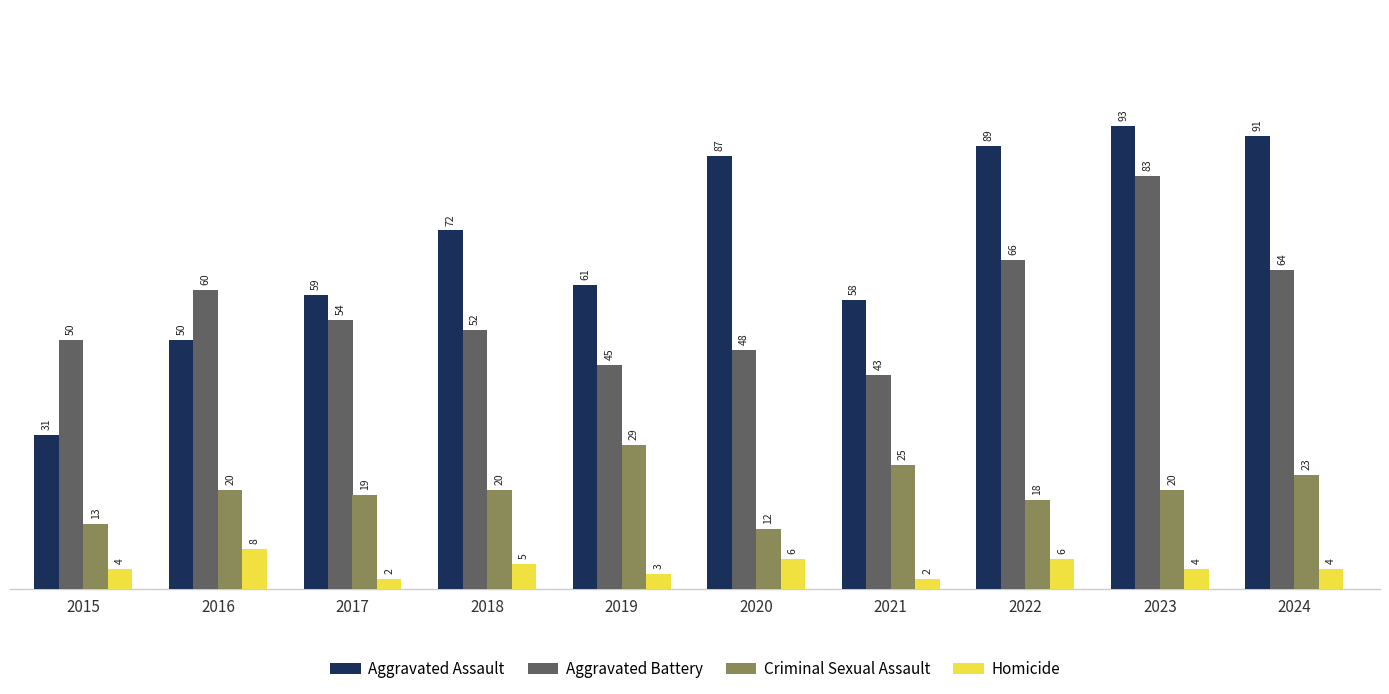

Is the value of Homicide at 2022 greater than the value of Criminal Sexual Assault at 2018?

No